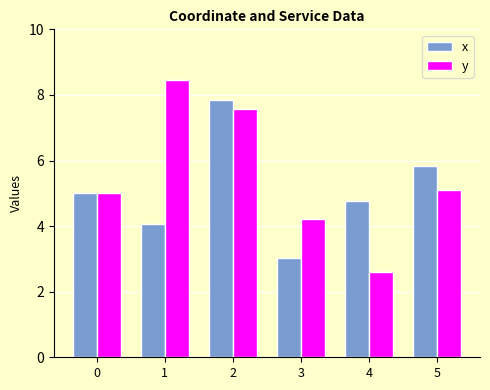

Read the y value at 1.

8.4